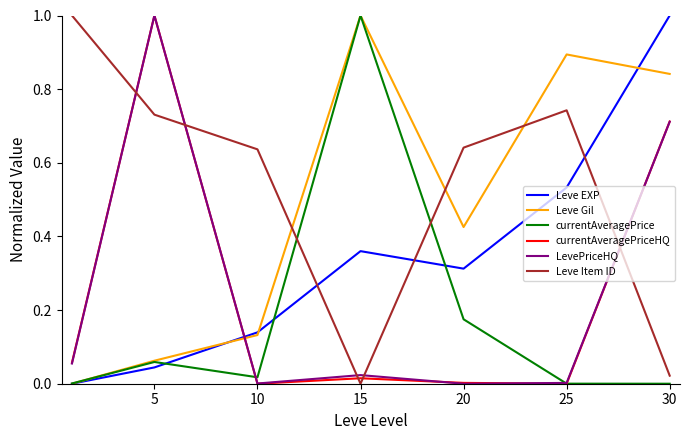

Which series ends up on top after the final intersection of Leve EXP and LevePriceHQ?

Leve EXP